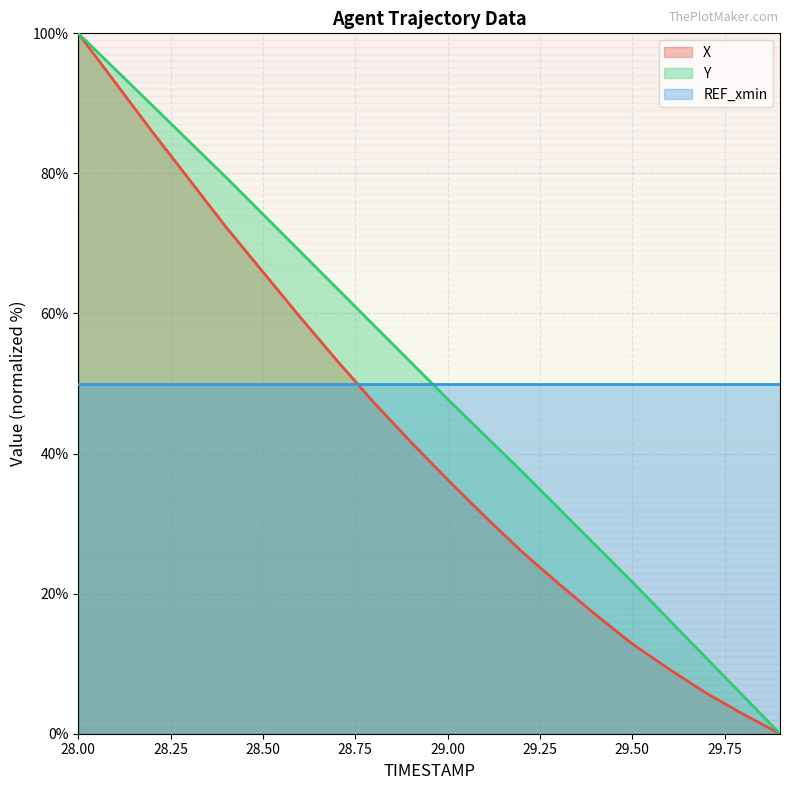

True or false: X has a value of 2.8 at 29.8.

True